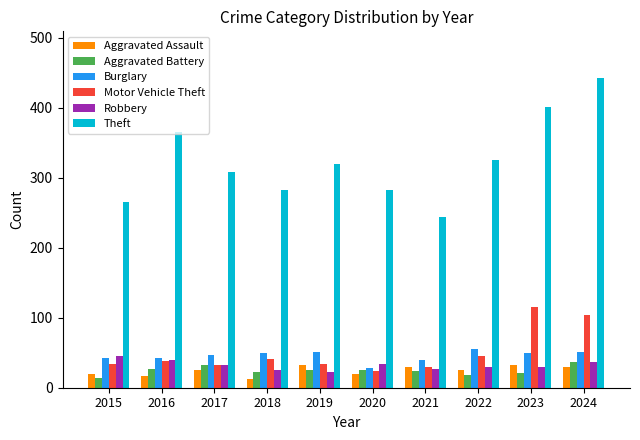

What is the spread (max minus min) of values at 2020?

262